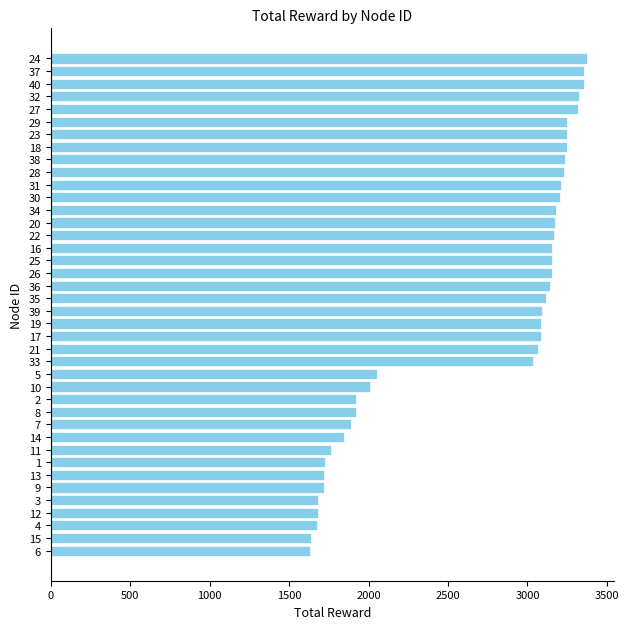

Read the value at 33.

3033.3